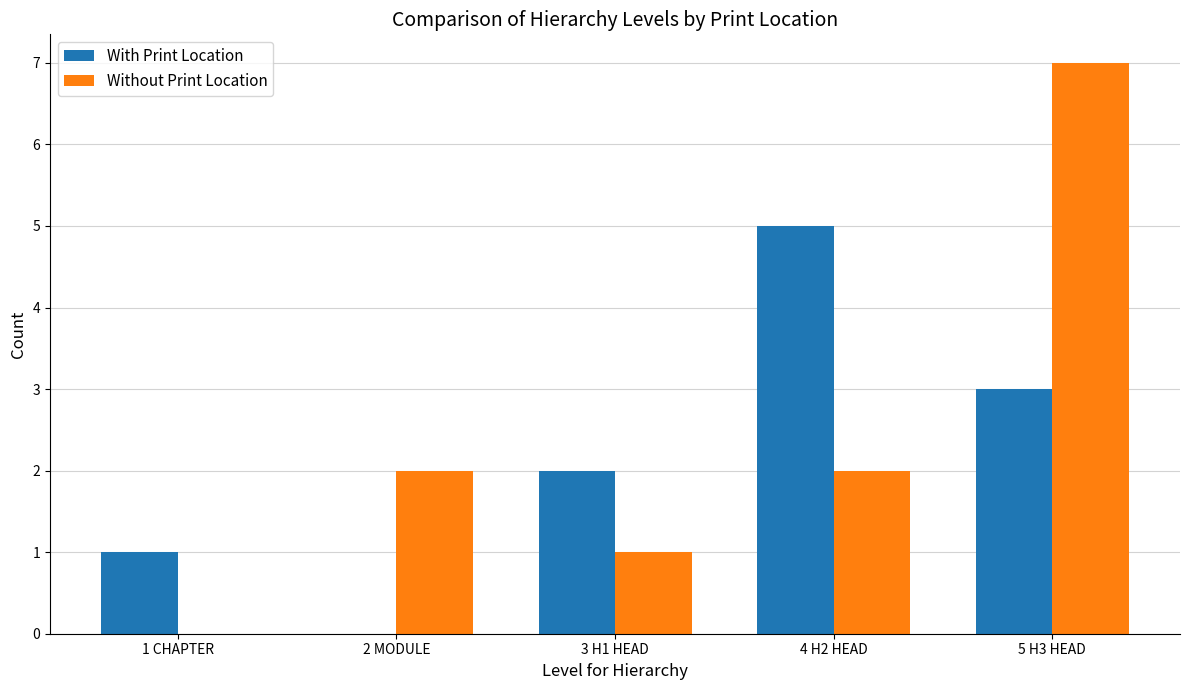

Count the number of data series in this chart.

2